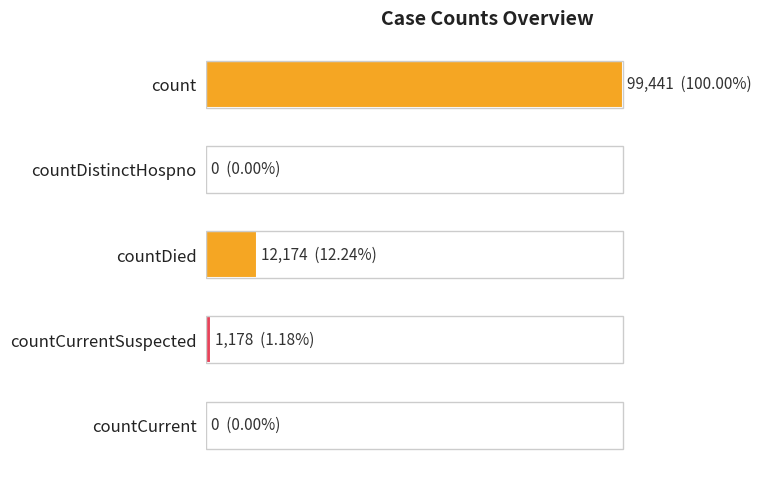

What is the difference between the maximum and second lowest values?

99441